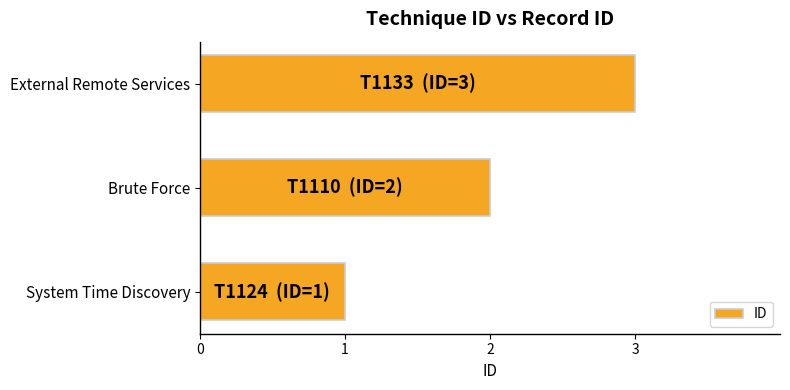

What is the approximate value at External Remote Services?

3